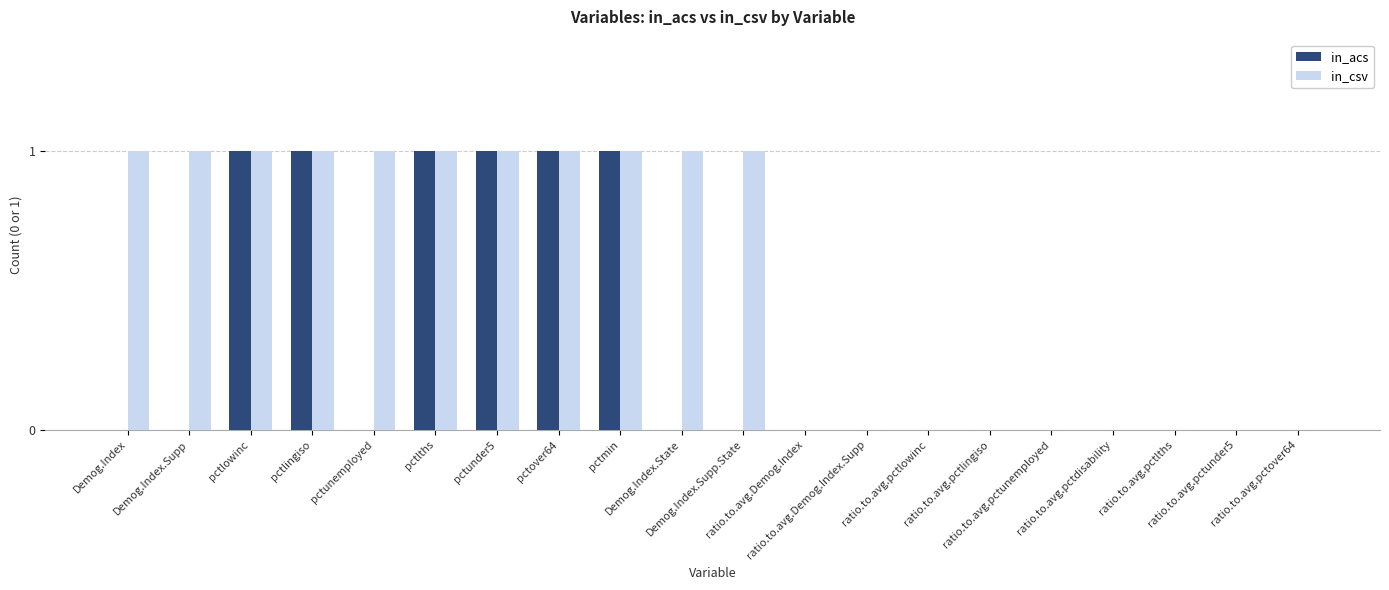

How many groups of bars are there?

20